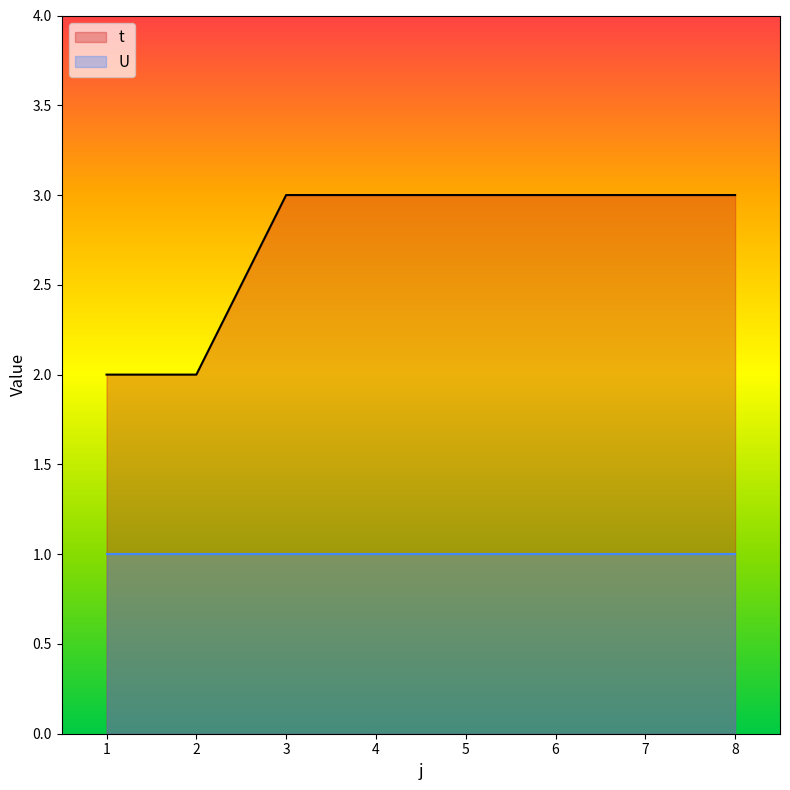

Reading left to right, extract all data points from this chart.

1=2	2=2	3=3	4=3	5=3	6=3	7=3	8=3